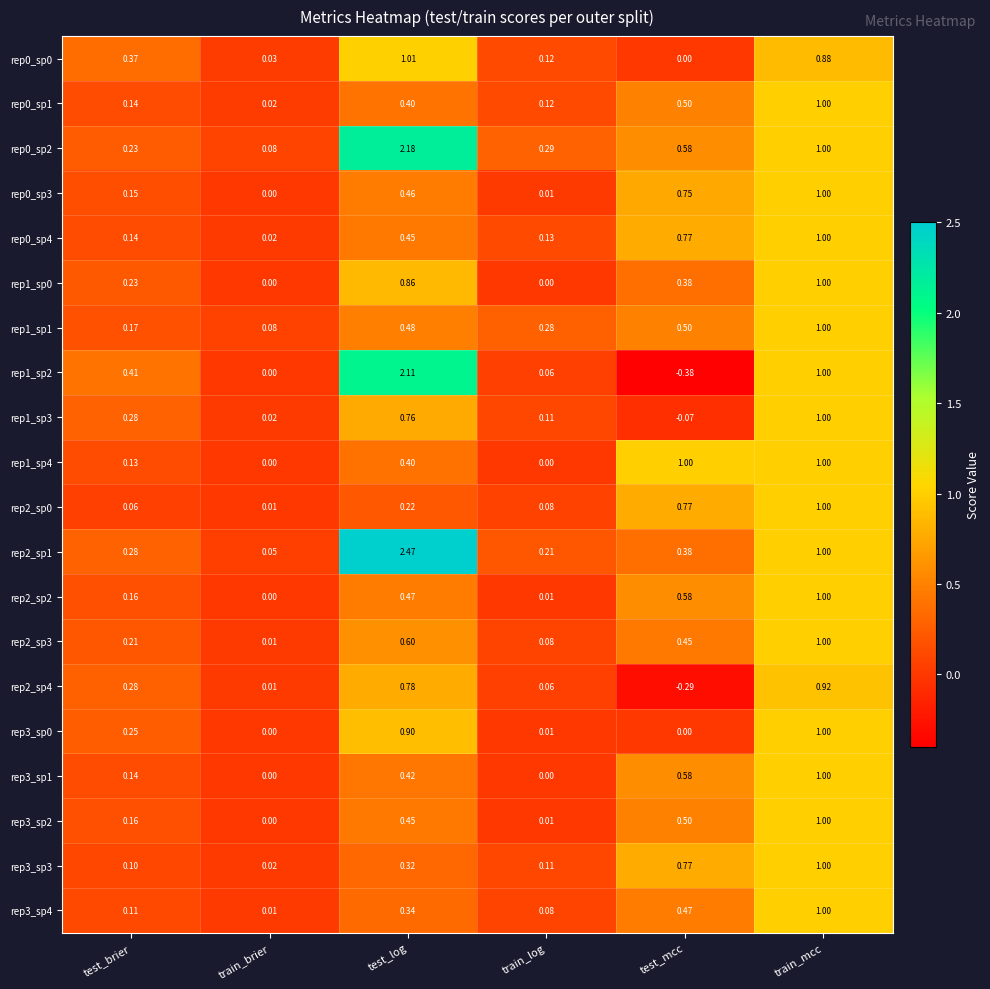

At which label is rep2_sp0 closest to 0?

train_brier